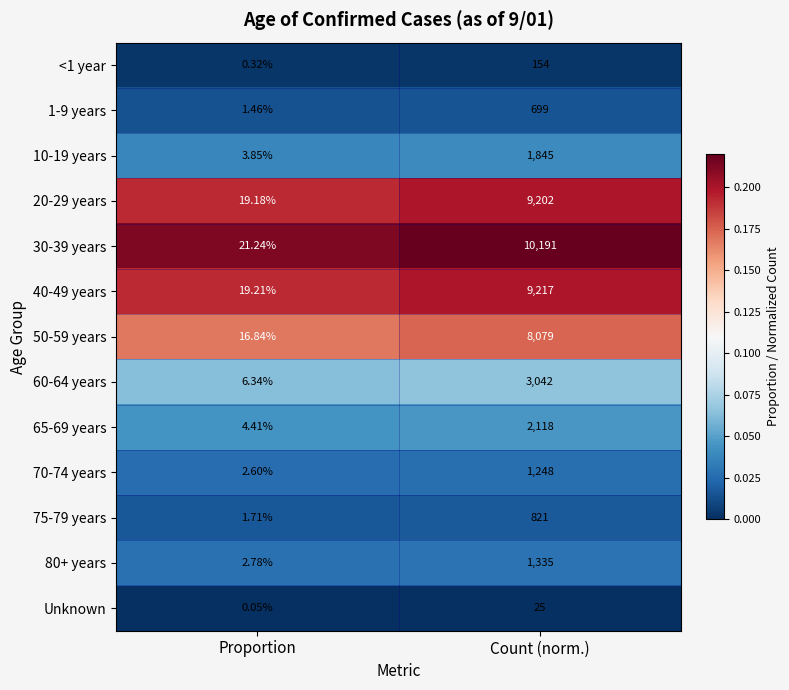

Where is 40-49 years nearest to the value 4618?

Proportion